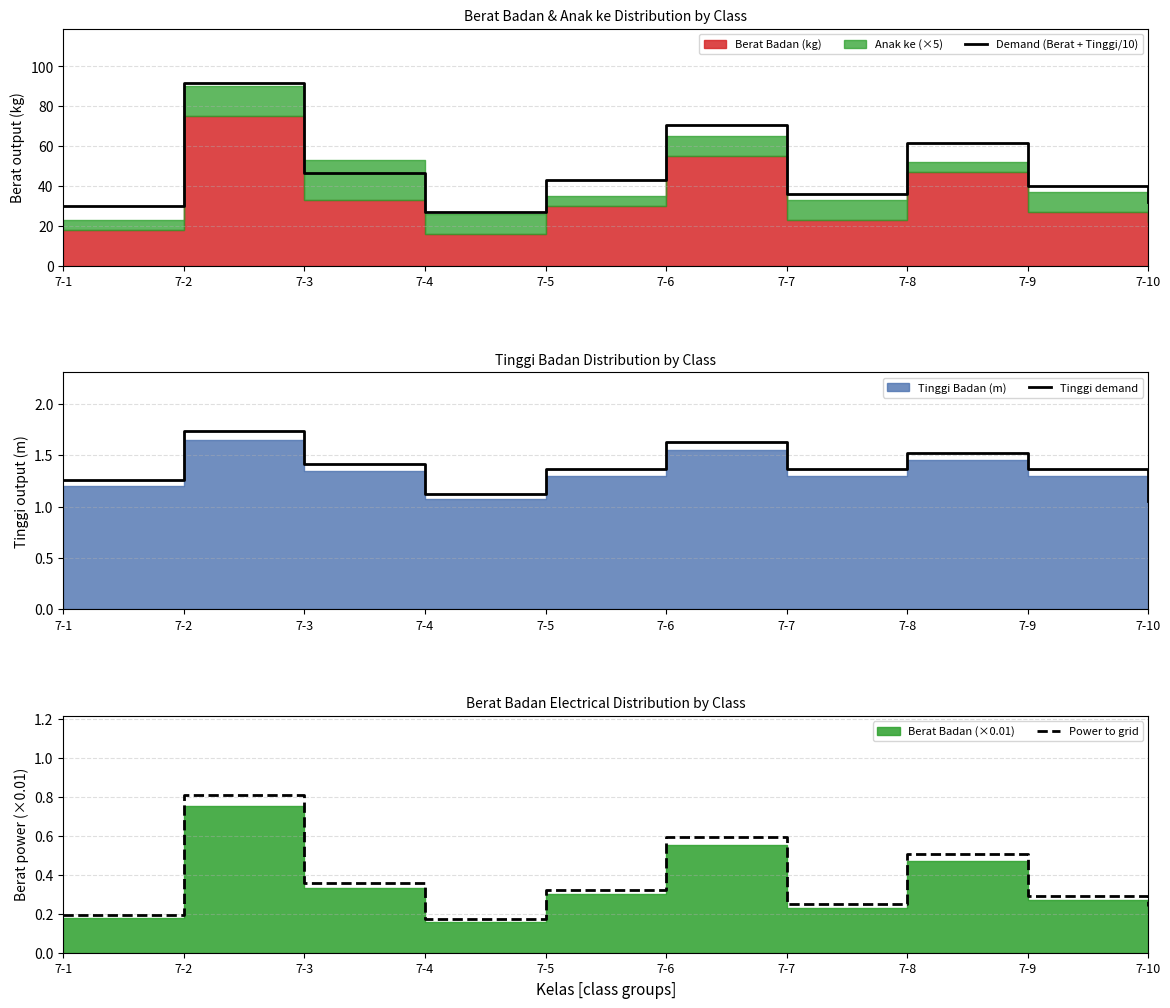

Which series has the widest spread of values?

Demand (Berat + Tinggi/10)